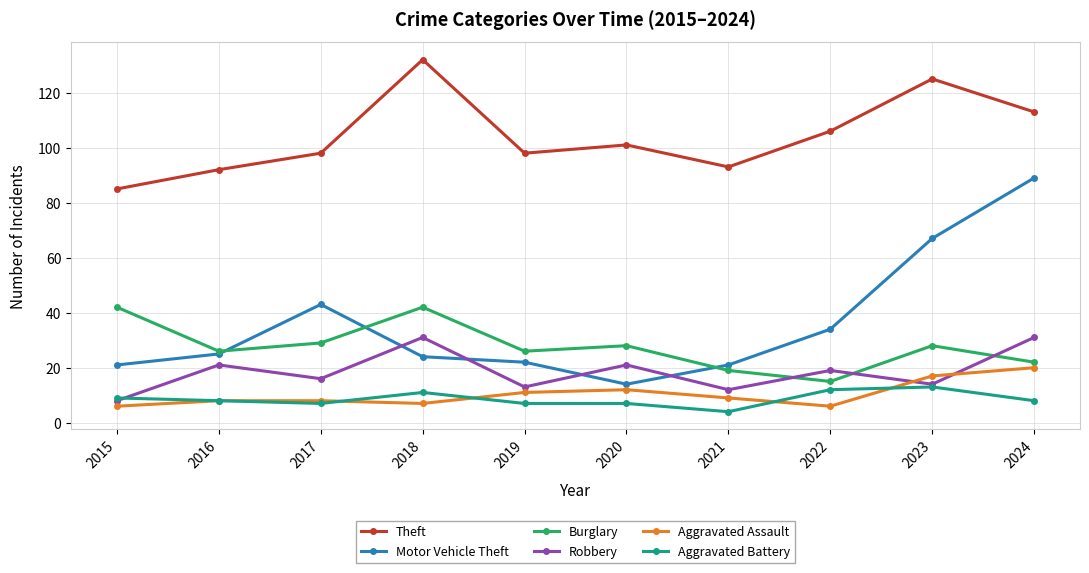

What is the value of the Aggravated Assault point at the 9th from the left?

17